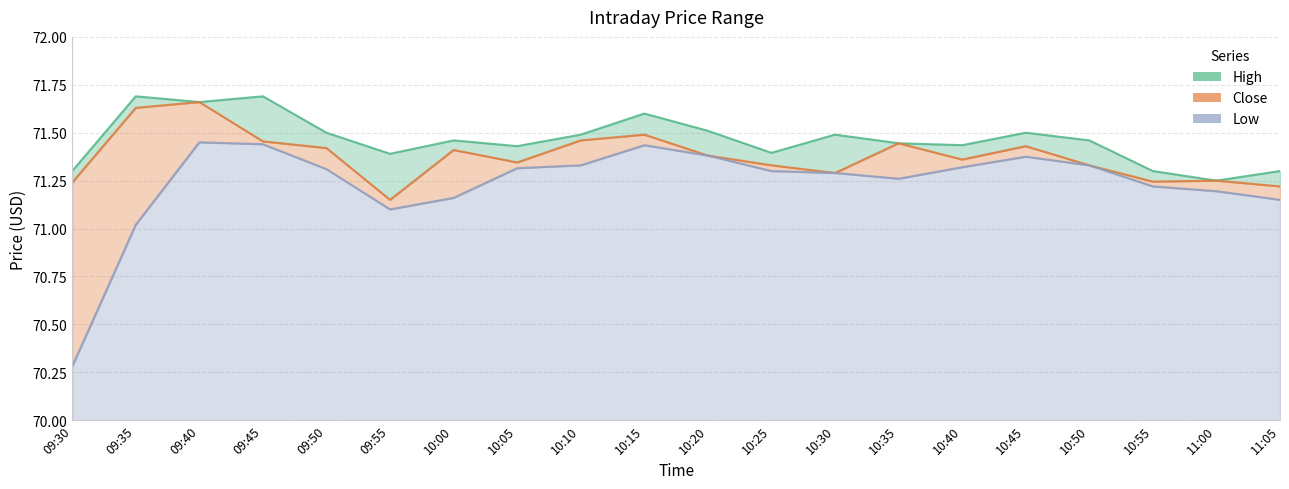

Reading left to right, extract all data points from this chart.

High: 71.3	71.7	71.7	71.7	71.5	71.4	71.5	71.4	71.5	71.6	71.5	71.4	71.5	71.4	71.4	71.5	71.5	71.3	71.2	71.3
Close: 71.2	71.6	71.7	71.5	71.4	71.2	71.4	71.3	71.5	71.5	71.4	71.3	71.3	71.4	71.4	71.4	71.3	71.2	71.2	71.2
Low: 70.3	71.0	71.4	71.4	71.3	71.1	71.2	71.3	71.3	71.4	71.4	71.3	71.3	71.3	71.3	71.4	71.3	71.2	71.2	71.2